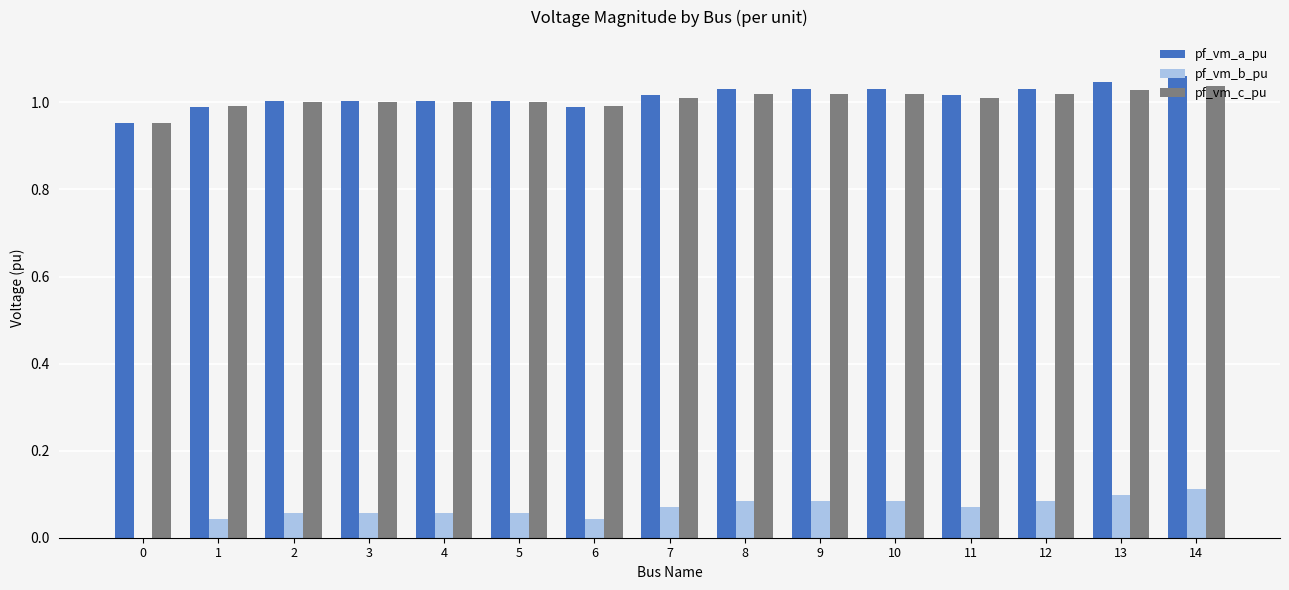

Is the value of pf_vm_c_pu at 2 greater than the value of pf_vm_a_pu at 9?

No